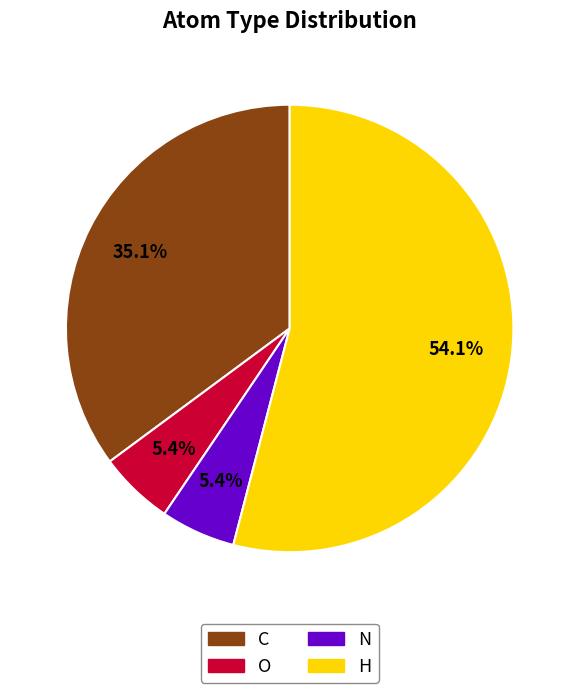

What portion of the pie excludes O?

94.6%